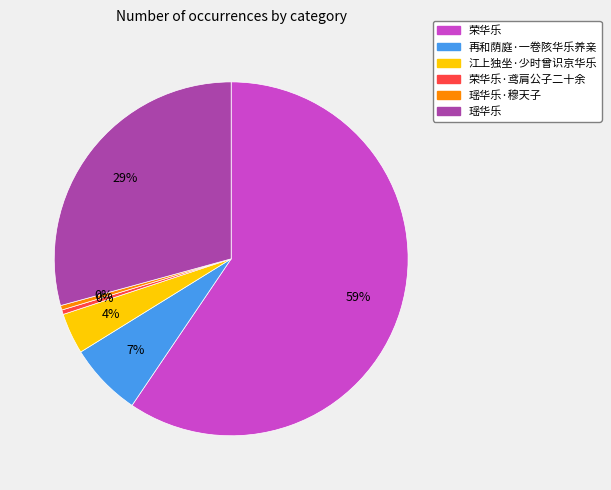

Does any single category account for the majority?

Yes